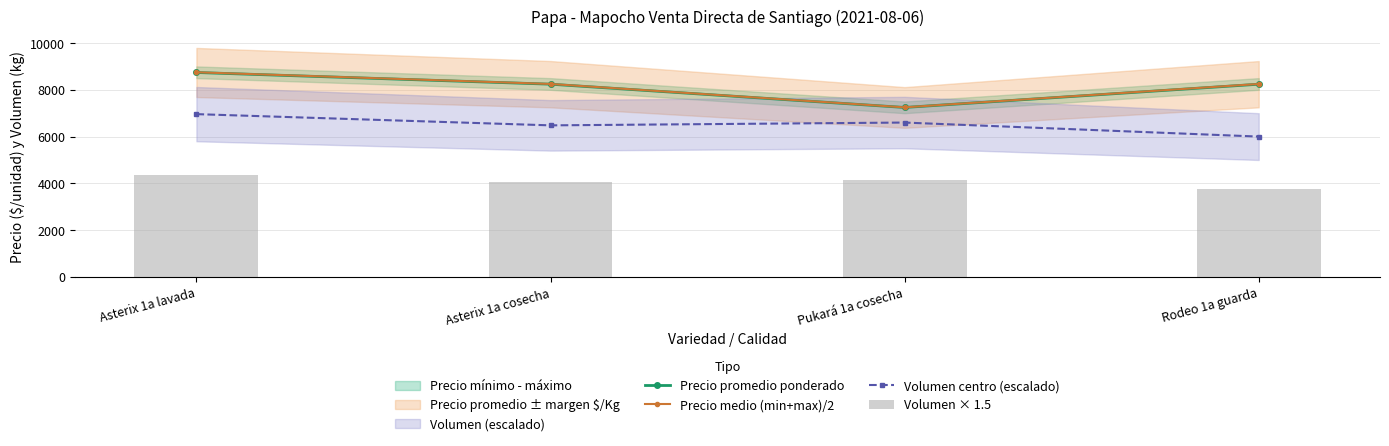

What is the sum of all Precio medio (min+max)/2 values?

32500